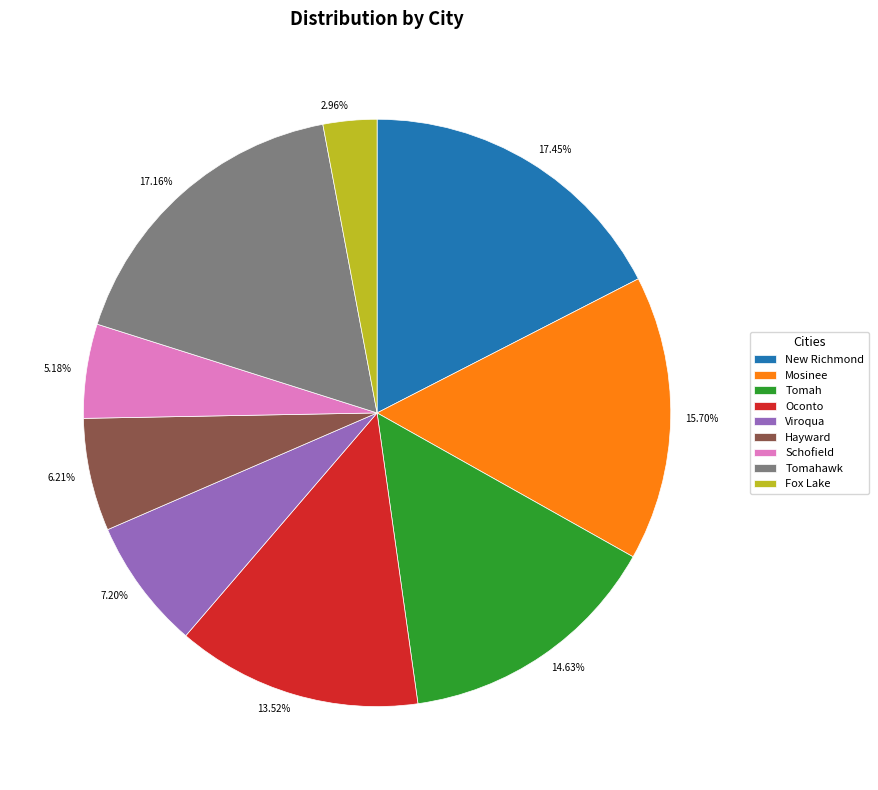

To the nearest percent, what is the difference between the Hayward and Viroqua slice percentages?

1%